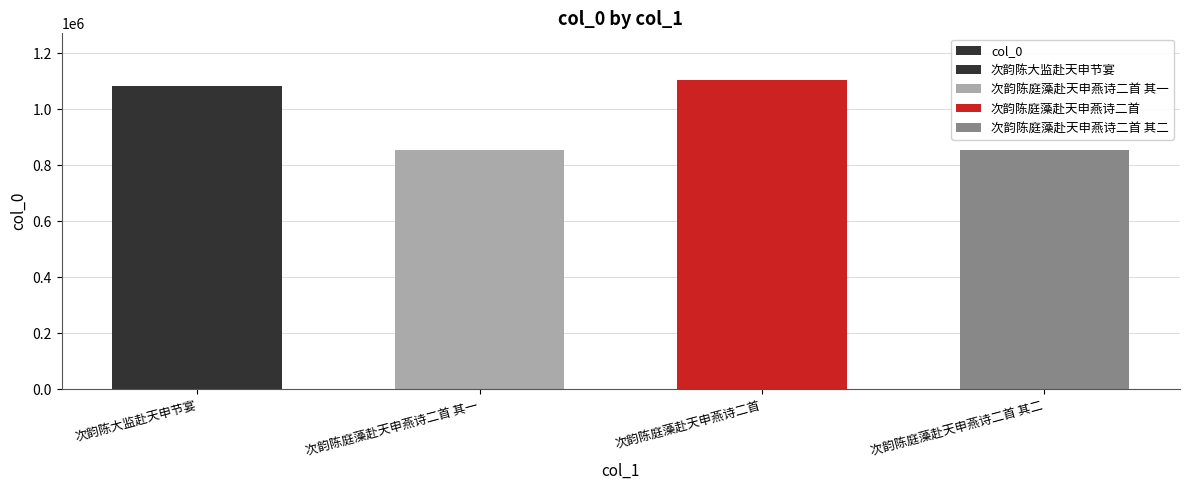

What is the minimum value shown in the chart?

855541